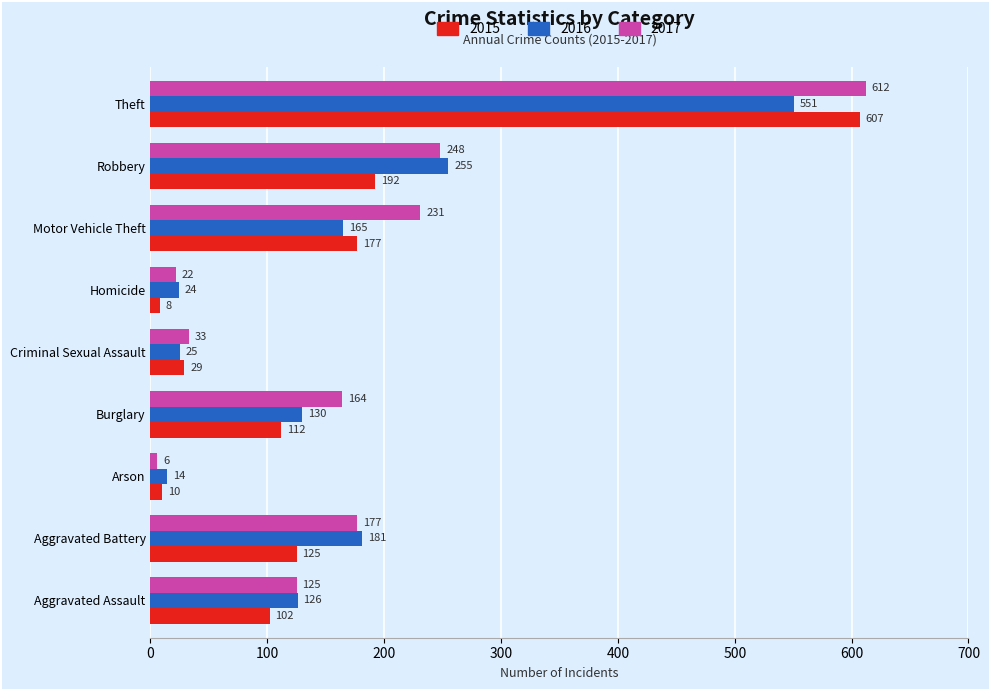

True or false: 2016 has a value of 24 at Homicide.

True